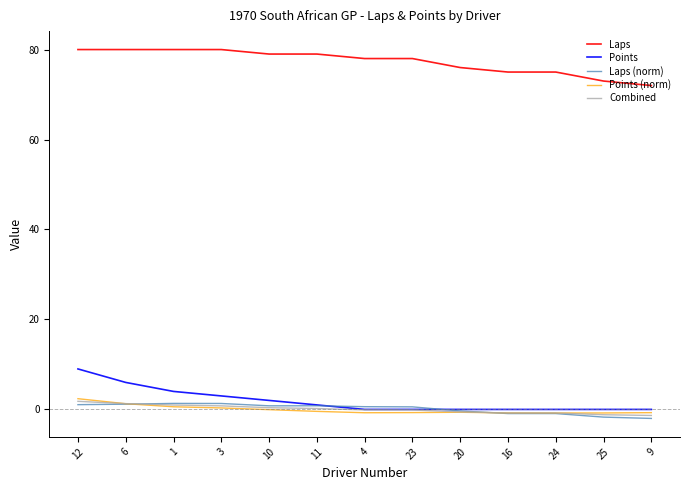

What value does the Laps series have at 24?

75.0